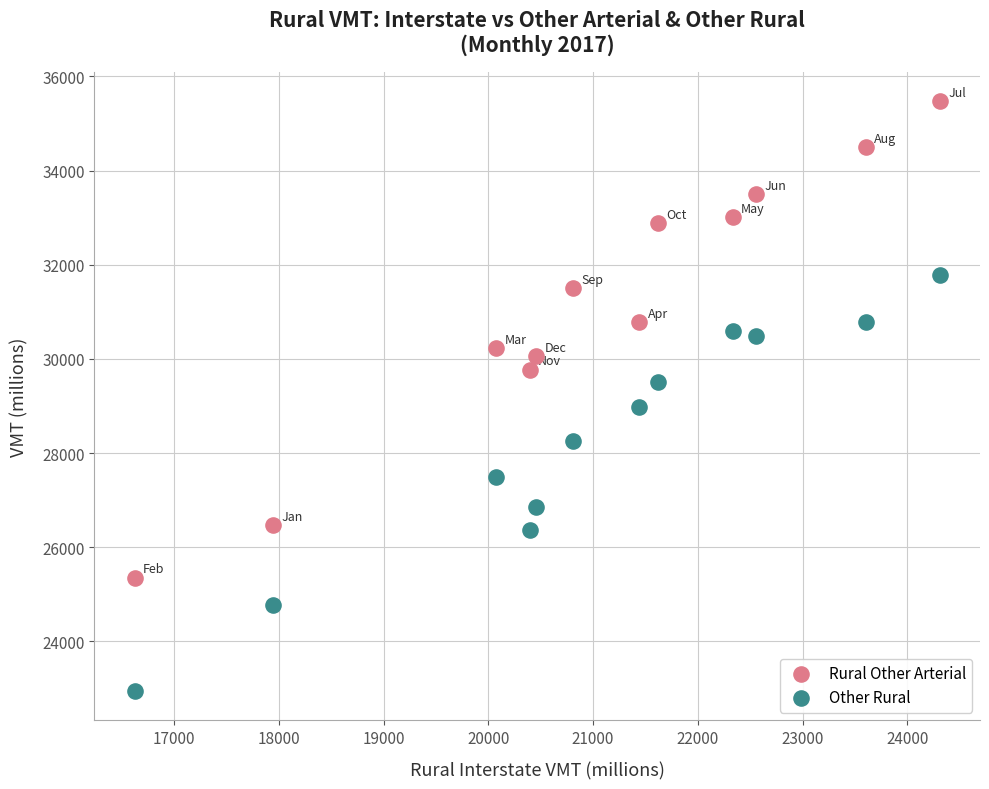

What are all the series names shown in the legend?

Rural Other Arterial, Other Rural